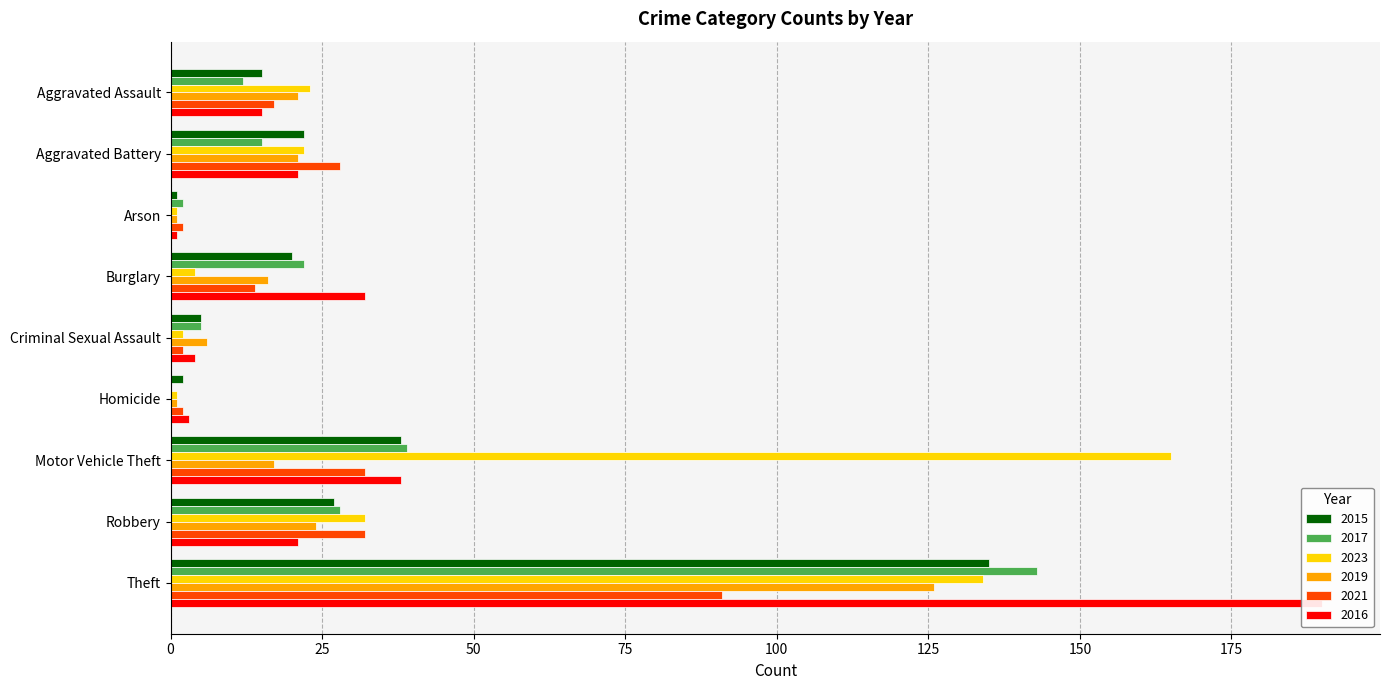

What position from the right is Homicide?

4